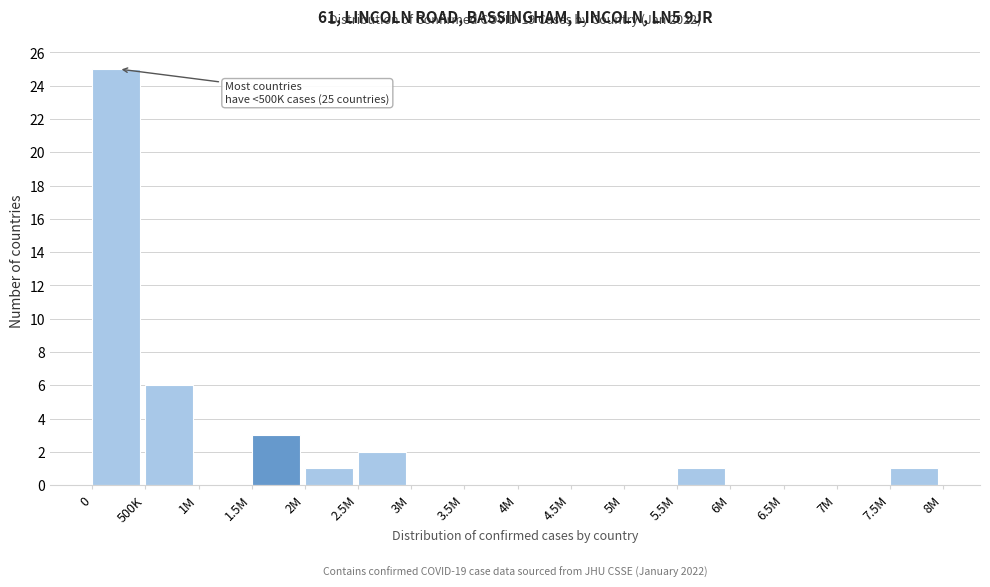

Reading left to right, what are all the values shown in this chart?

0=25	500K=6	1M=0	1.5M=3	2M=1	2.5M=2	3M=0	3.5M=0	4M=0	4.5M=0	5M=0	5.5M=1	6M=0	6.5M=0	7M=0	7.5M=1